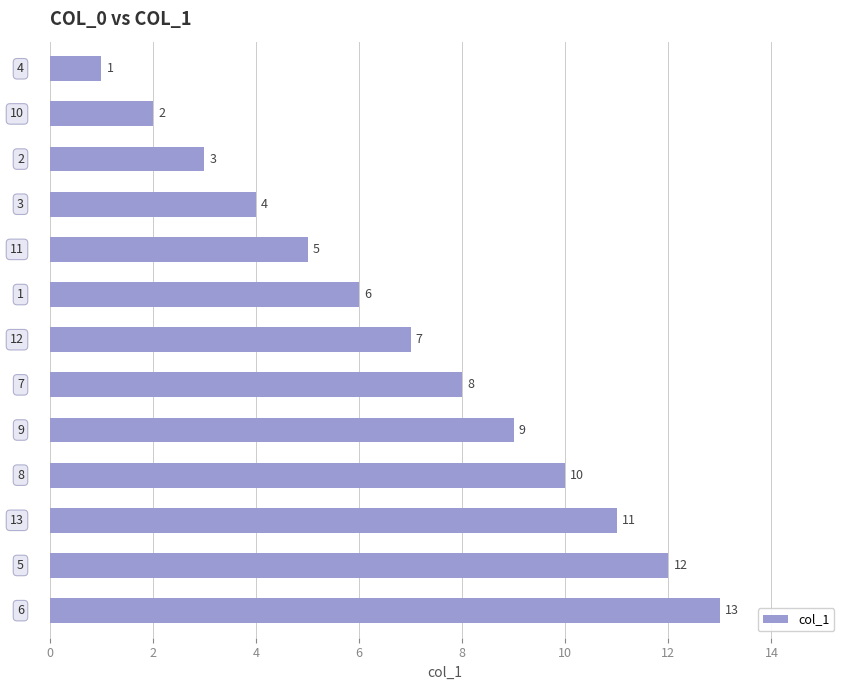

How many values are below 7?

6